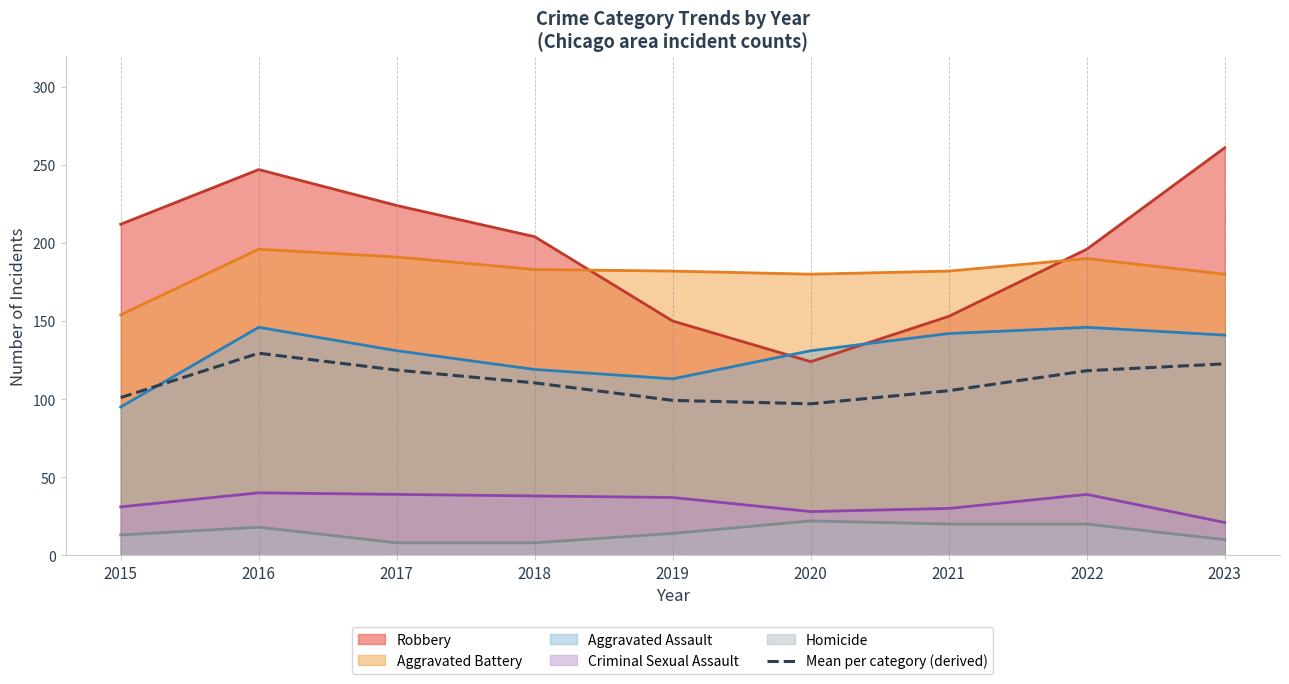

Rank the categories by value from highest to lowest.

2016, 2023, 2017, 2022, 2018, 2021, 2015, 2019, 2020